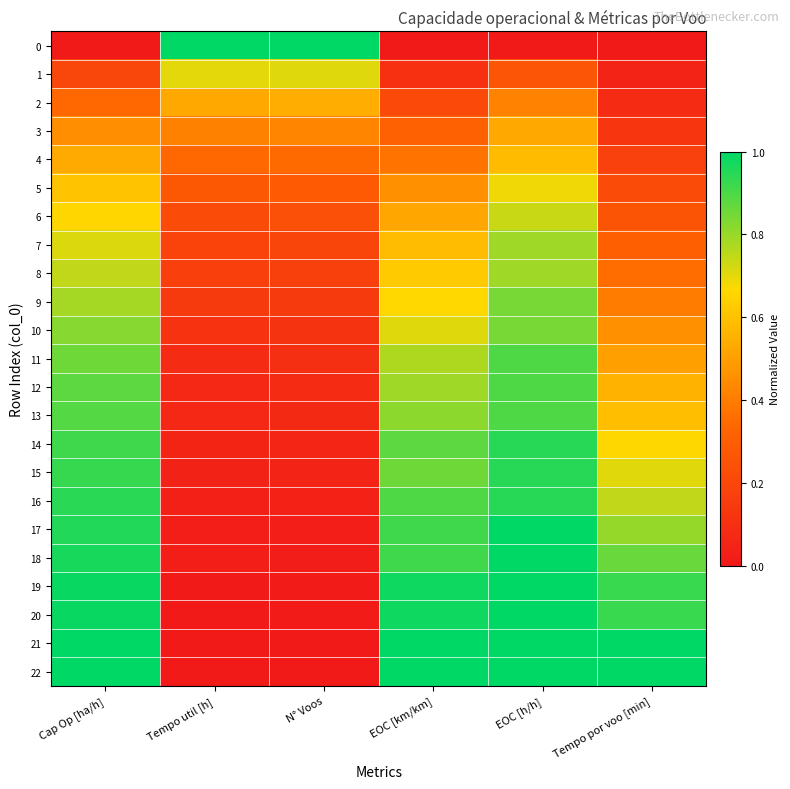

Reading left to right, list all the values displayed in this chart.

0: Cap Op [ha/h]=0.0	Tempo util [h]=1.0	N° Voos=1.0	EOC [km/km]=0.0	EOC [h/h]=0.0	Tempo por voo [min]=0.0
1: Cap Op [ha/h]=0.2	Tempo util [h]=0.7	N° Voos=0.7	EOC [km/km]=0.1	EOC [h/h]=0.3	Tempo por voo [min]=0.0
2: Cap Op [ha/h]=0.3	Tempo util [h]=0.5	N° Voos=0.5	EOC [km/km]=0.2	EOC [h/h]=0.4	Tempo por voo [min]=0.1
3: Cap Op [ha/h]=0.5	Tempo util [h]=0.4	N° Voos=0.4	EOC [km/km]=0.3	EOC [h/h]=0.5	Tempo por voo [min]=0.1
4: Cap Op [ha/h]=0.5	Tempo util [h]=0.3	N° Voos=0.3	EOC [km/km]=0.4	EOC [h/h]=0.6	Tempo por voo [min]=0.2
5: Cap Op [ha/h]=0.6	Tempo util [h]=0.3	N° Voos=0.3	EOC [km/km]=0.5	EOC [h/h]=0.7	Tempo por voo [min]=0.2
6: Cap Op [ha/h]=0.7	Tempo util [h]=0.2	N° Voos=0.2	EOC [km/km]=0.5	EOC [h/h]=0.7	Tempo por voo [min]=0.3
7: Cap Op [ha/h]=0.7	Tempo util [h]=0.2	N° Voos=0.2	EOC [km/km]=0.6	EOC [h/h]=0.8	Tempo por voo [min]=0.3
8: Cap Op [ha/h]=0.7	Tempo util [h]=0.2	N° Voos=0.2	EOC [km/km]=0.6	EOC [h/h]=0.8	Tempo por voo [min]=0.4
9: Cap Op [ha/h]=0.8	Tempo util [h]=0.1	N° Voos=0.1	EOC [km/km]=0.7	EOC [h/h]=0.8	Tempo por voo [min]=0.4
10: Cap Op [ha/h]=0.8	Tempo util [h]=0.1	N° Voos=0.1	EOC [km/km]=0.7	EOC [h/h]=0.8	Tempo por voo [min]=0.5
11: Cap Op [ha/h]=0.9	Tempo util [h]=0.1	N° Voos=0.1	EOC [km/km]=0.8	EOC [h/h]=0.9	Tempo por voo [min]=0.5
12: Cap Op [ha/h]=0.9	Tempo util [h]=0.1	N° Voos=0.1	EOC [km/km]=0.8	EOC [h/h]=0.9	Tempo por voo [min]=0.6
13: Cap Op [ha/h]=0.9	Tempo util [h]=0.1	N° Voos=0.1	EOC [km/km]=0.8	EOC [h/h]=0.9	Tempo por voo [min]=0.6
14: Cap Op [ha/h]=0.9	Tempo util [h]=0.0	N° Voos=0.1	EOC [km/km]=0.9	EOC [h/h]=0.9	Tempo por voo [min]=0.7
15: Cap Op [ha/h]=0.9	Tempo util [h]=0.0	N° Voos=0.0	EOC [km/km]=0.9	EOC [h/h]=0.9	Tempo por voo [min]=0.7
16: Cap Op [ha/h]=0.9	Tempo util [h]=0.0	N° Voos=0.0	EOC [km/km]=0.9	EOC [h/h]=0.9	Tempo por voo [min]=0.7
17: Cap Op [ha/h]=1.0	Tempo util [h]=0.0	N° Voos=0.0	EOC [km/km]=0.9	EOC [h/h]=1.0	Tempo por voo [min]=0.8
18: Cap Op [ha/h]=1.0	Tempo util [h]=0.0	N° Voos=0.0	EOC [km/km]=0.9	EOC [h/h]=1.0	Tempo por voo [min]=0.9
19: Cap Op [ha/h]=1.0	Tempo util [h]=0.0	N° Voos=0.0	EOC [km/km]=1.0	EOC [h/h]=1.0	Tempo por voo [min]=0.9
20: Cap Op [ha/h]=1.0	Tempo util [h]=0.0	N° Voos=0.0	EOC [km/km]=1.0	EOC [h/h]=1.0	Tempo por voo [min]=0.9
21: Cap Op [ha/h]=1.0	Tempo util [h]=0.0	N° Voos=0.0	EOC [km/km]=1.0	EOC [h/h]=1.0	Tempo por voo [min]=1.0
22: Cap Op [ha/h]=1.0	Tempo util [h]=0.0	N° Voos=0.0	EOC [km/km]=1.0	EOC [h/h]=1.0	Tempo por voo [min]=1.0